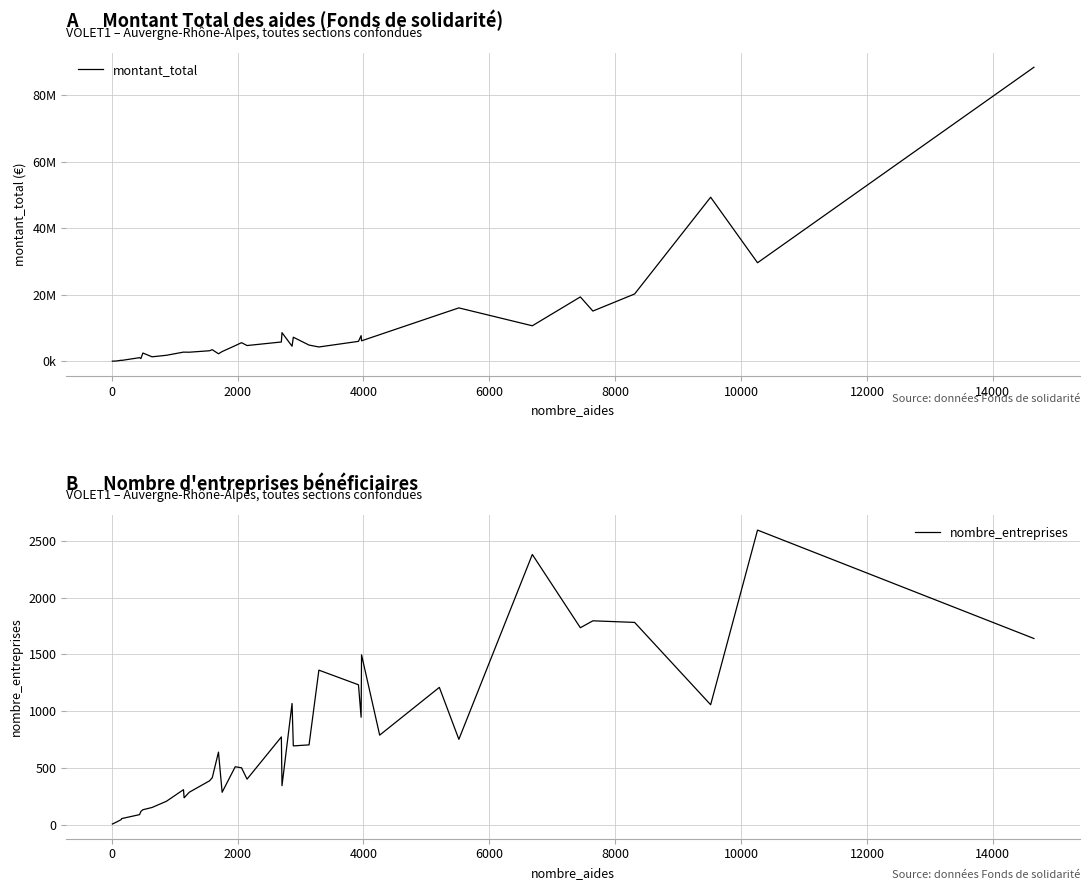

Is the value of montant_total at 22 greater than the value of nombre_entreprises at 0?

Yes